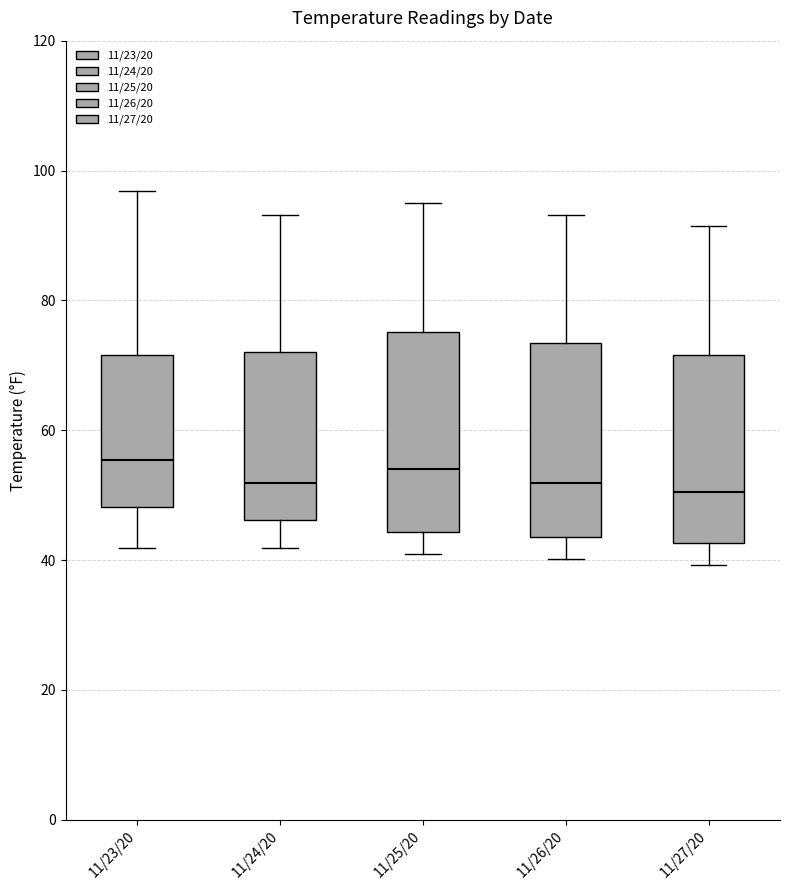

Reading left to right, read every box against the y-axis: the position of its median line, the range the box covers, and the ends of its whiskers. The values are not printed on the chart, so give them approximately, as read against the axis.

11/23/20: median 56, box 48 to 72, whiskers 42 to 96
11/24/20: median 52, box 46 to 72, whiskers 42 to 94
11/25/20: median 54, box 44 to 76, whiskers 42 to 96
11/26/20: median 52, box 44 to 74, whiskers 40 to 94
11/27/20: median 50, box 42 to 72, whiskers 40 to 92